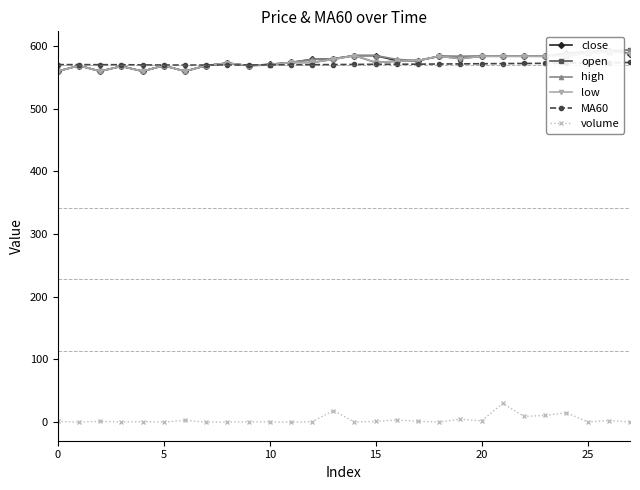

Which series changed the most between 22 and 23?

volume